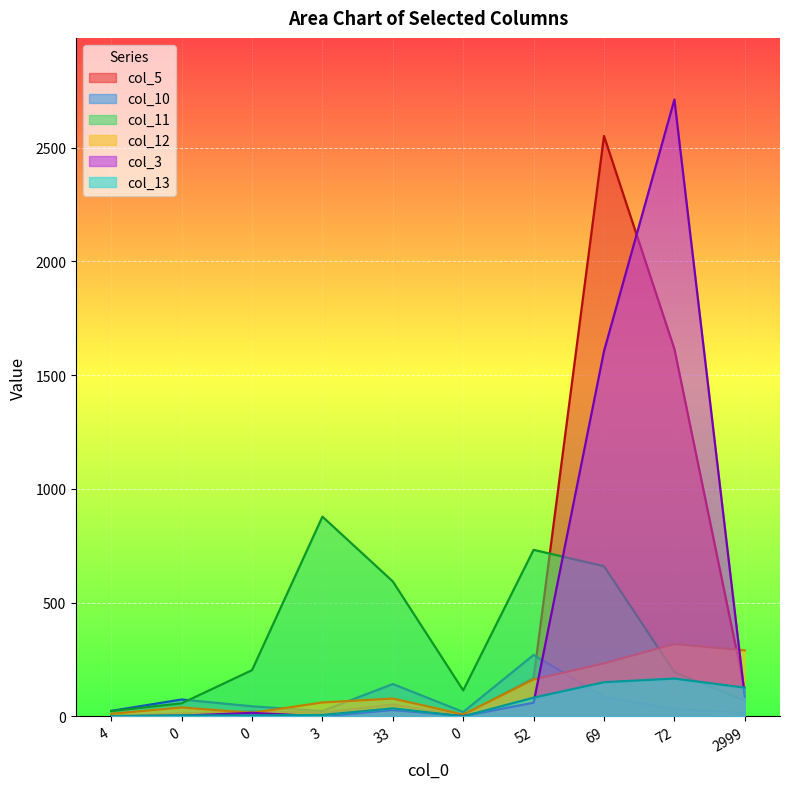

What is the sum of all col_11 values?

3523